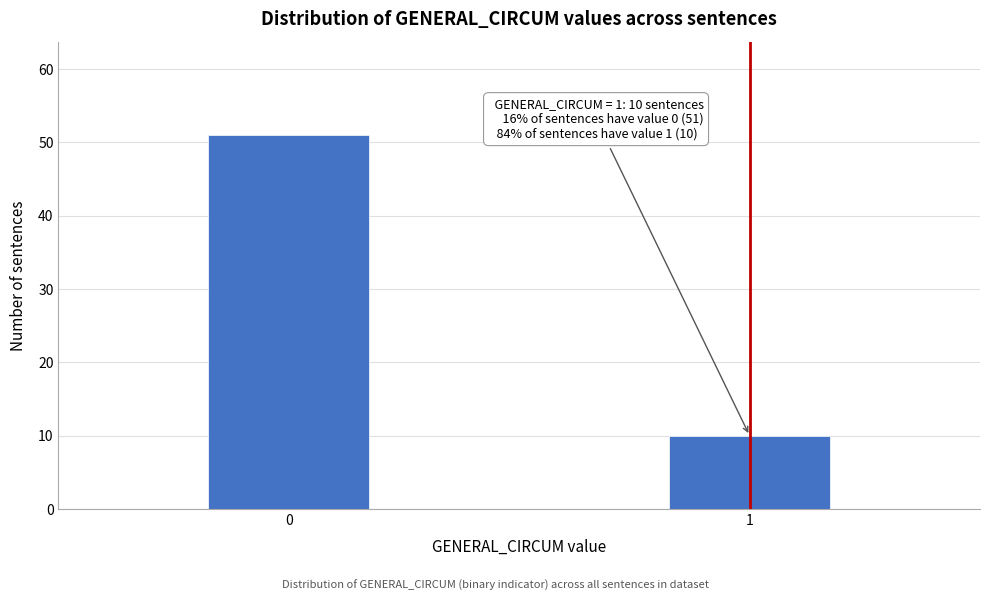

Reading left to right, transcribe all the data shown in this chart.

0=51	1=10